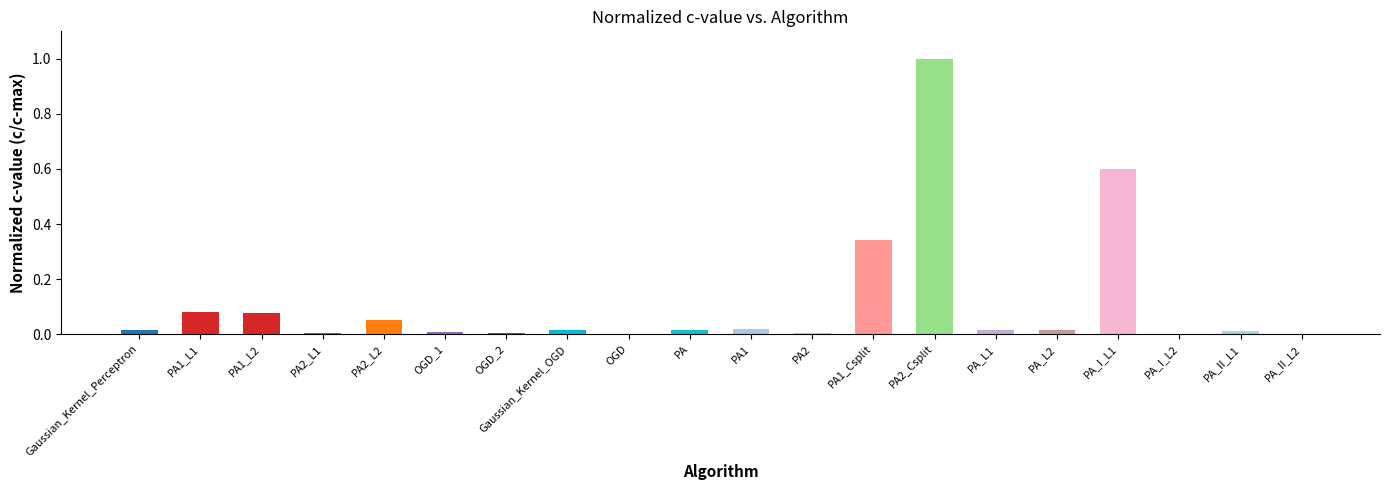

The chart shows a value of 0.0 at Gaussian_Kernel_OGD. True or false?

True